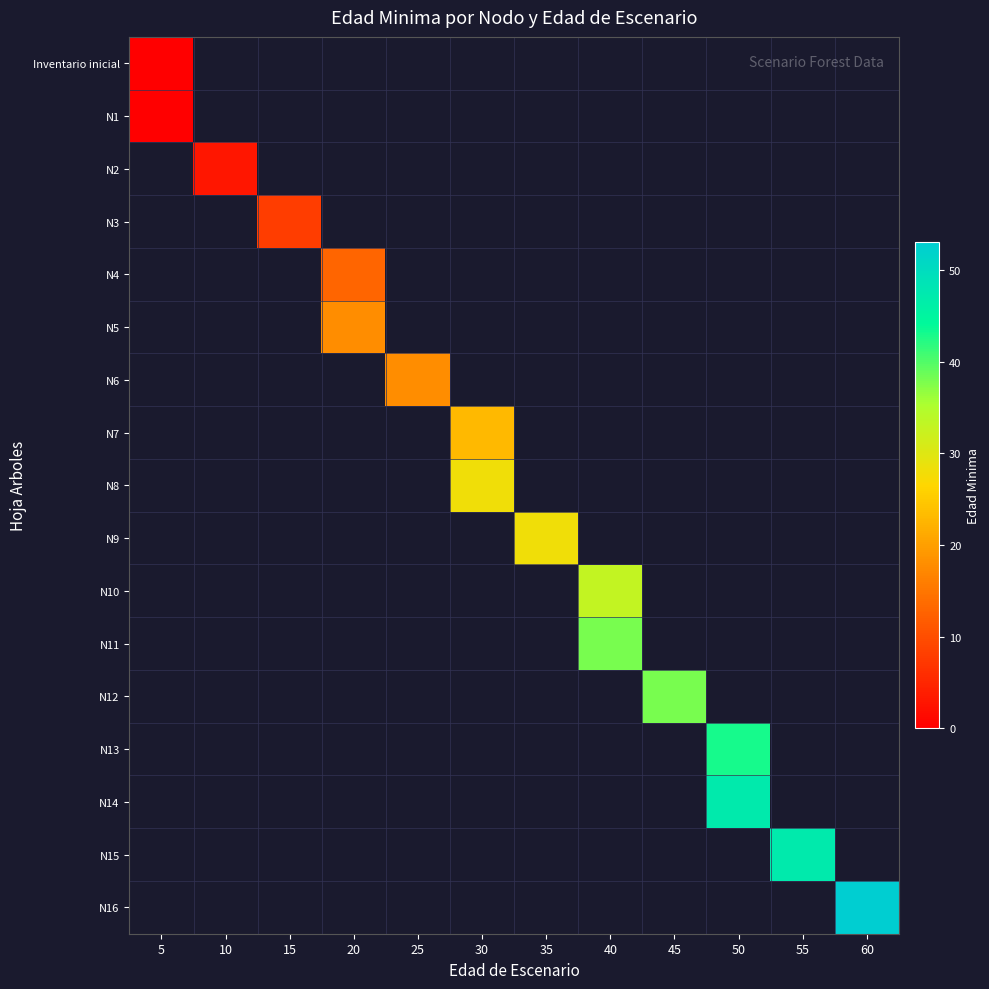

At which category does the chart reach its peak across all series?

60